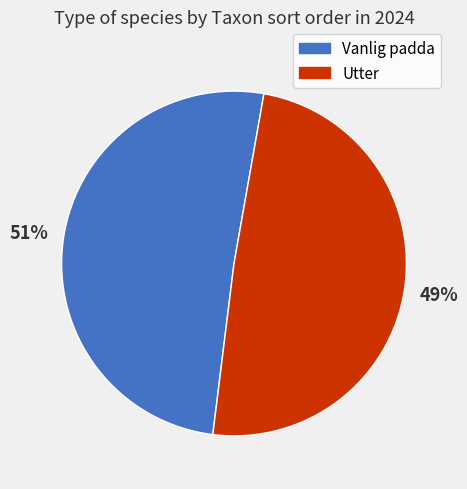

Is there a majority slice in this chart?

Yes